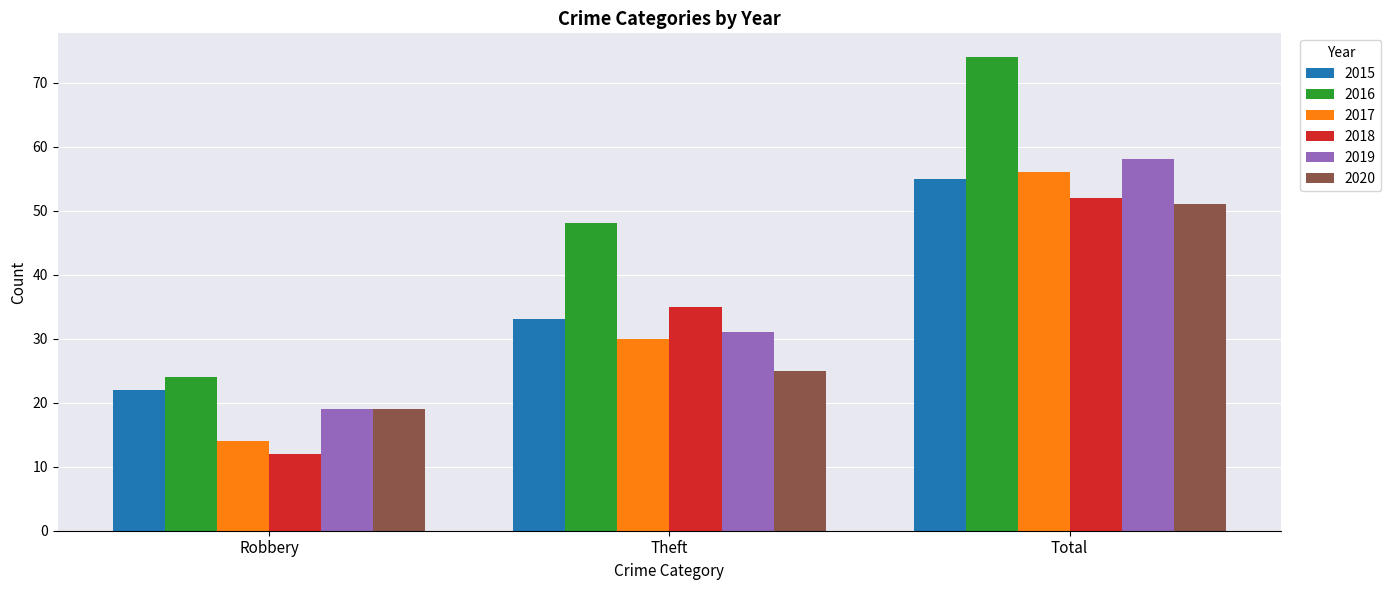

Reading right to left, extract all data points from this chart.

2015: 55	33	22
2016: 74	48	24
2017: 56	30	14
2018: 52	35	12
2019: 58	31	19
2020: 51	25	19